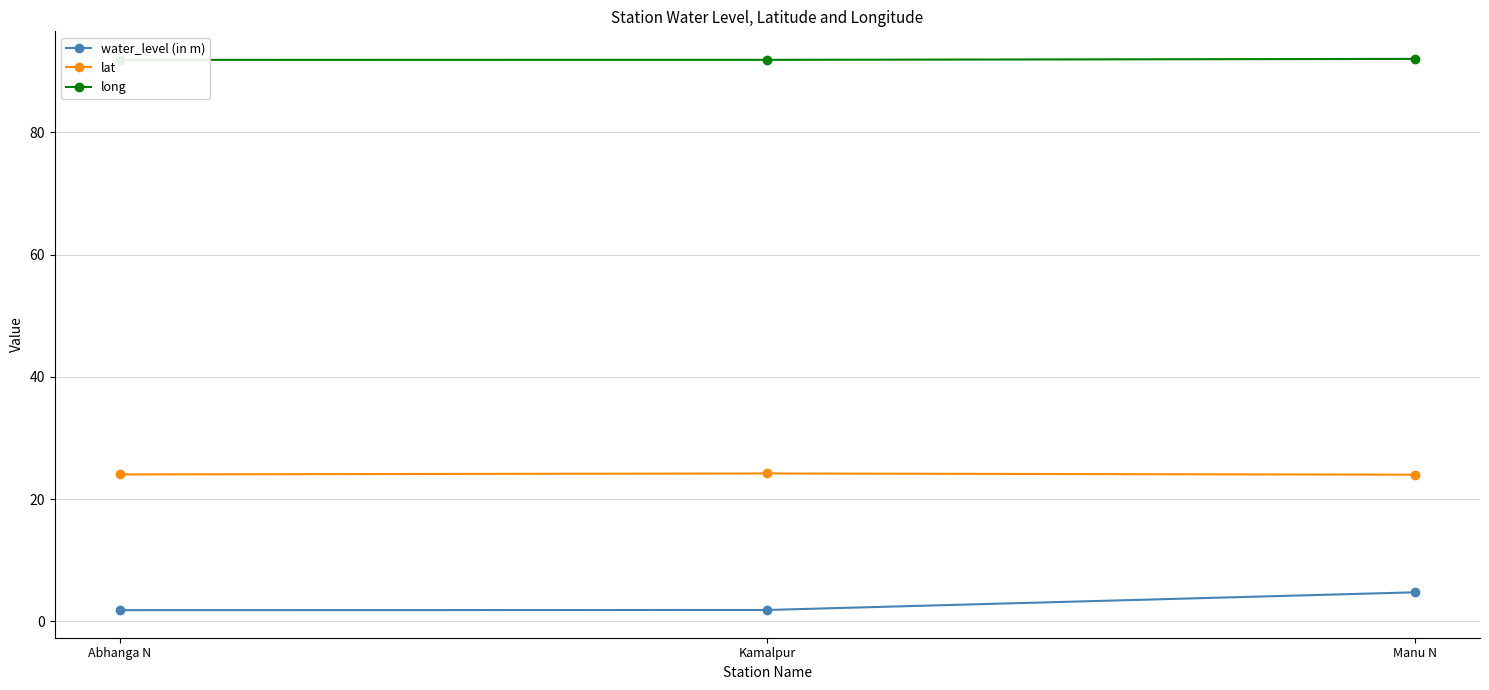

At how many categories does at least one series exceed 32?

3